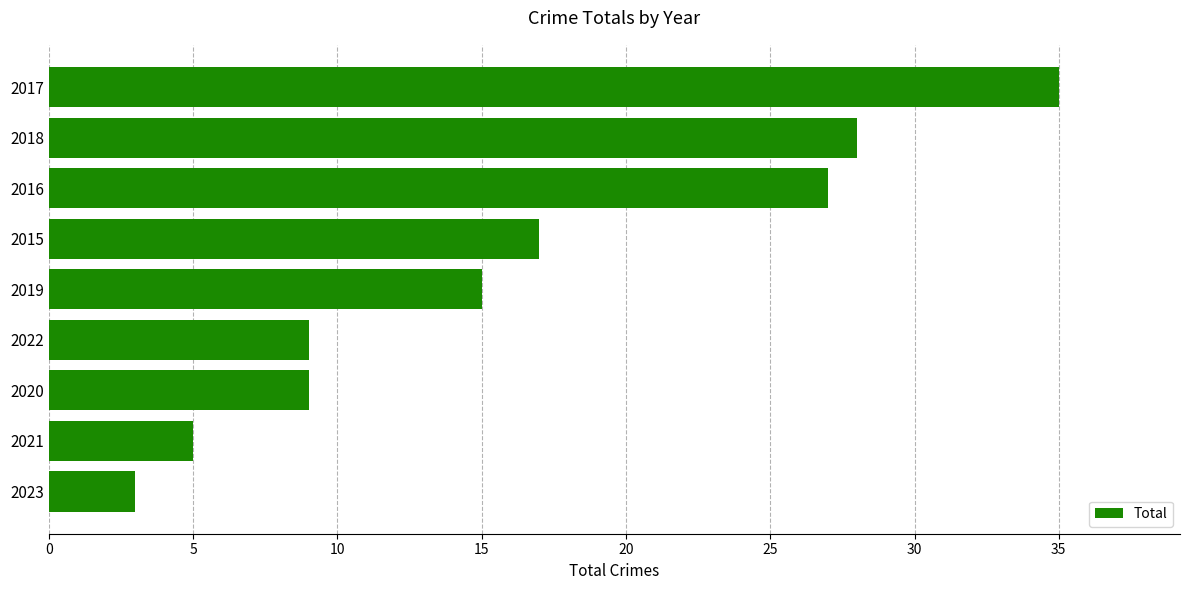

What is the average value?

16